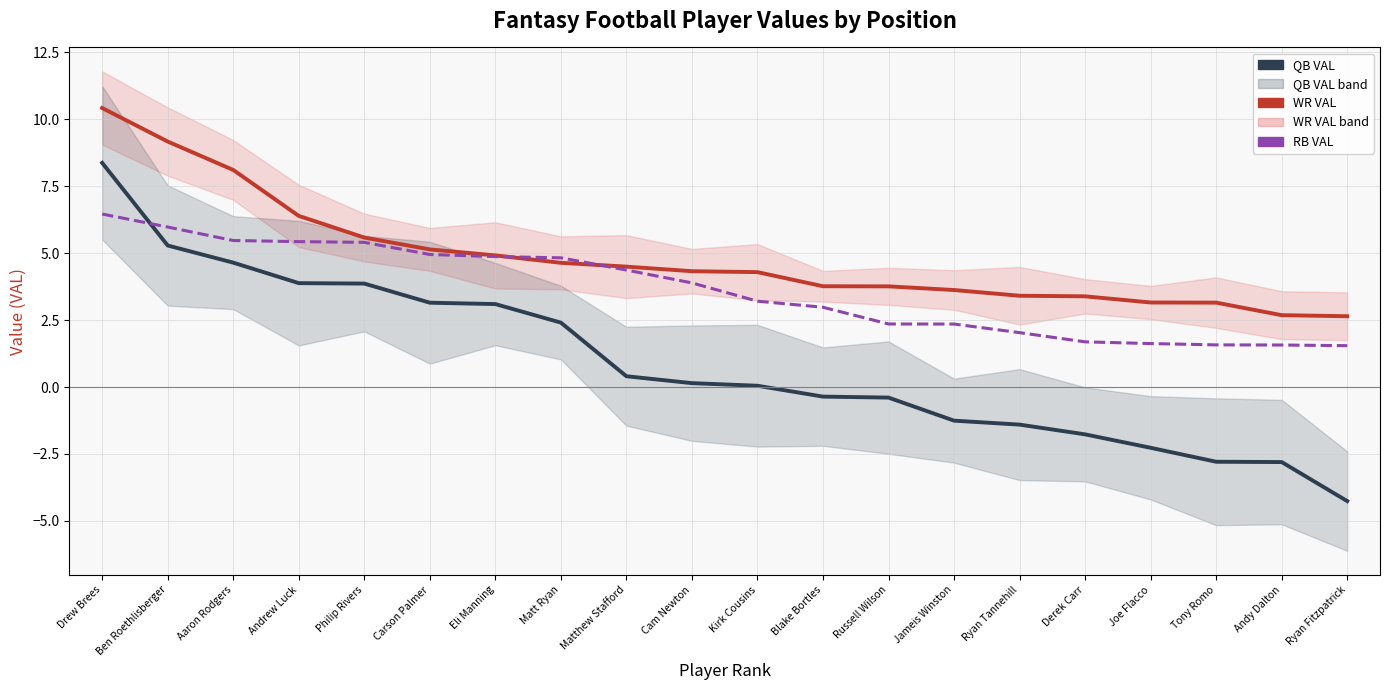

How many values in the QB VAL series are below 0?

9